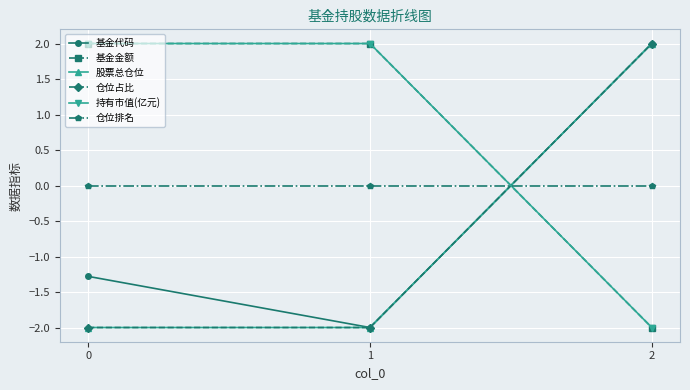

Which category has the lowest value in the 持有市值(亿元) series?

2